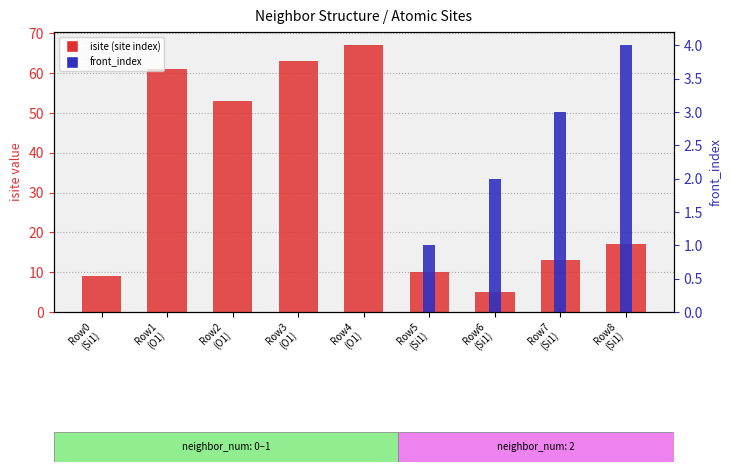

What is the sum of the isite (site index) values at Row1
(O1) and Row0
(Si1)?

70